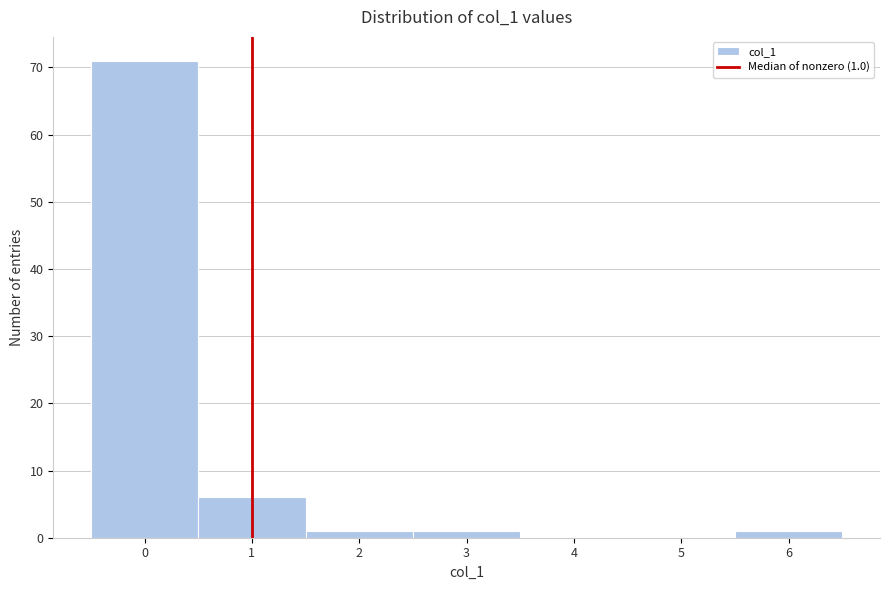

Which range on the x-axis has the tallest bar?

-0.5 to 0.5